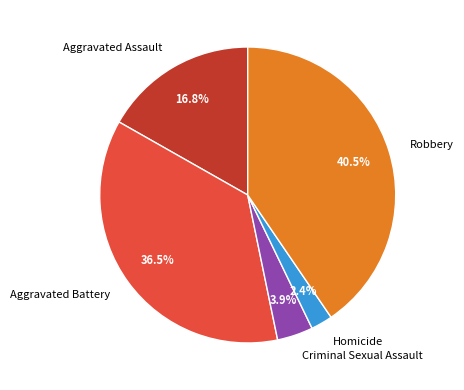

What percentage do Aggravated Assault and Homicide together represent?

19.2%